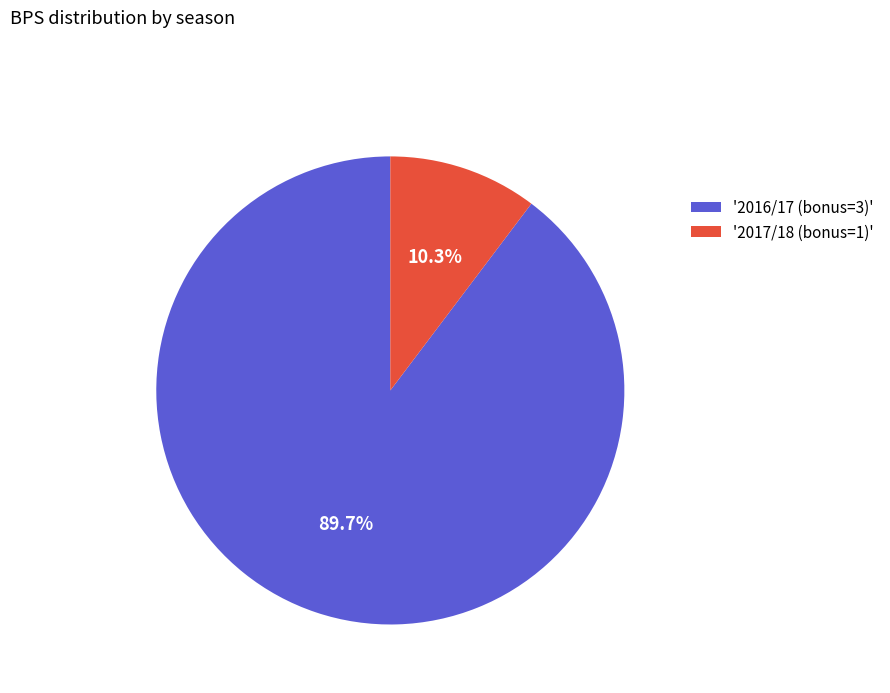

What is the smallest slice in the pie chart?

'2017/18 (bonus=1)'